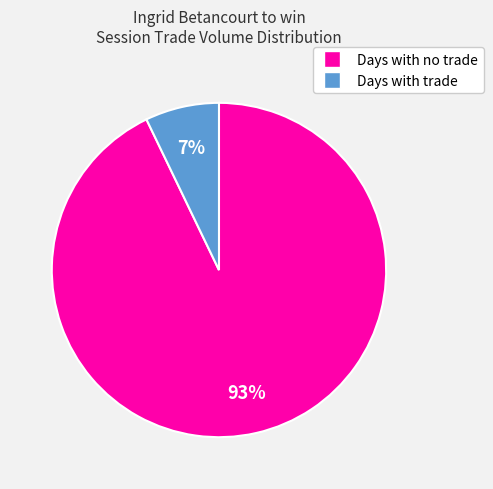

To the nearest percent, what is the average slice percentage?

50%